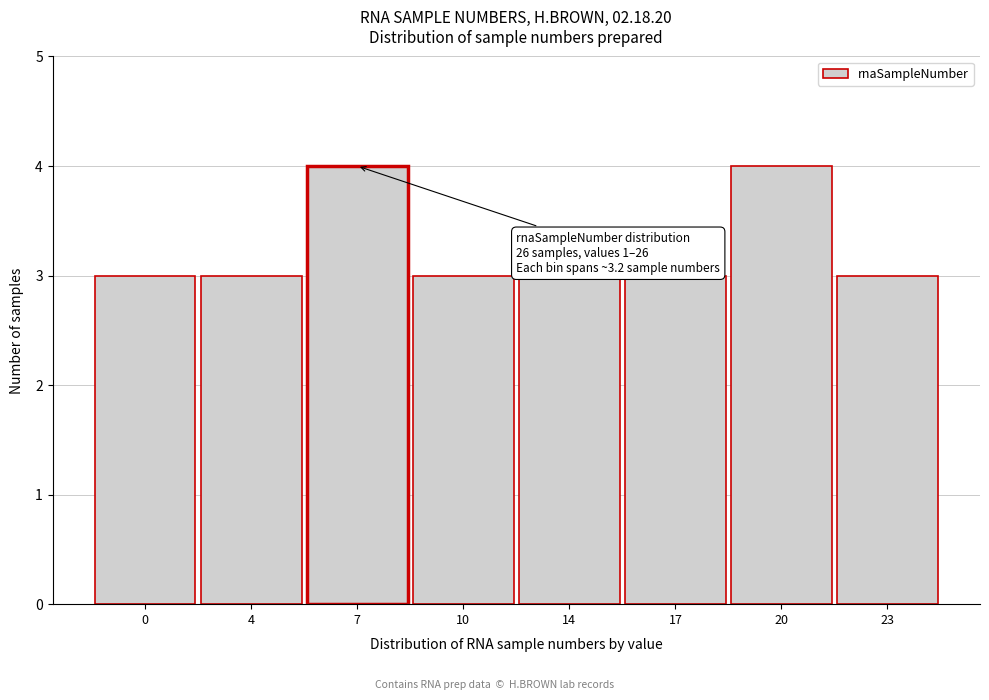

Reading left to right, transcribe all the data shown in this chart.

0=3	4=3	7=4	10=3	14=3	17=3	20=4	23=3